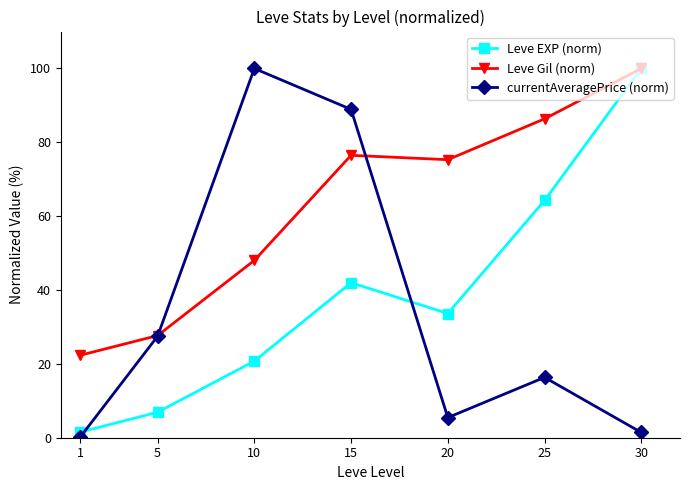

Which series has the widest spread of values?

currentAveragePrice (norm)